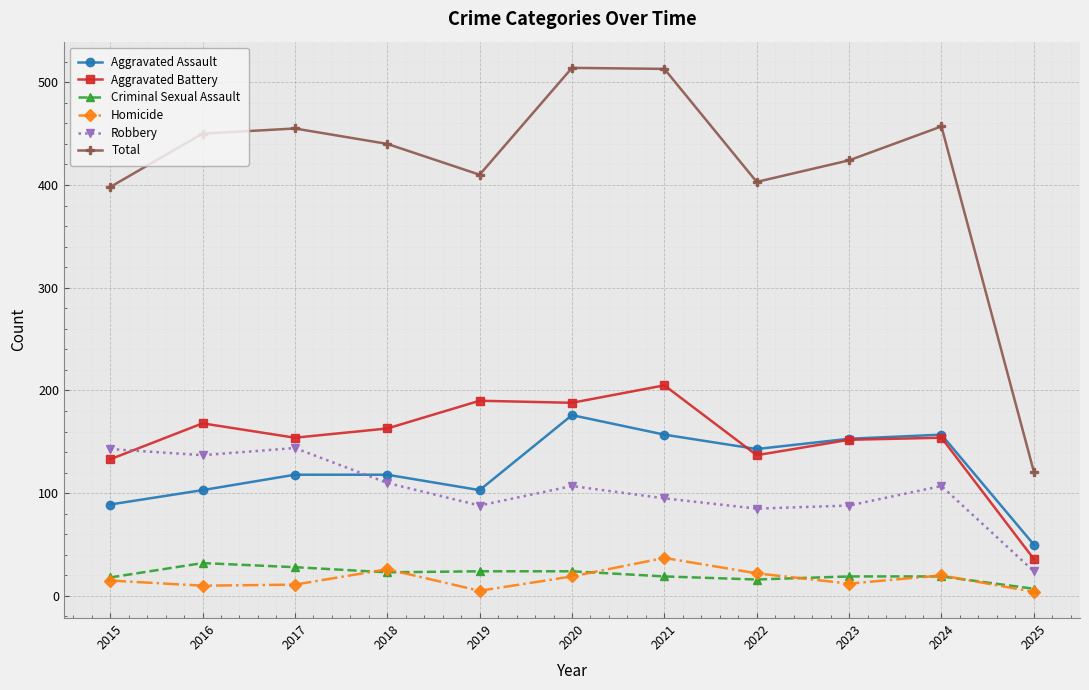

Read the Robbery value at 2020.

107